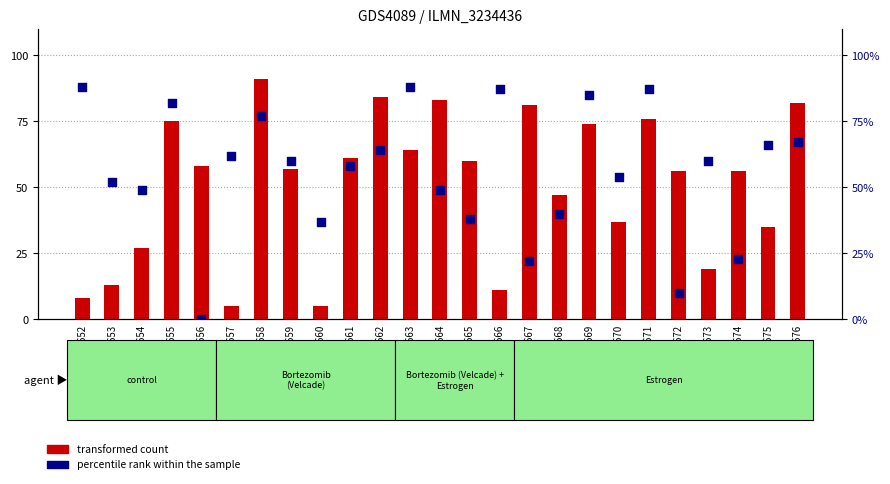

Which series has the widest spread of Y values?

percentile rank within the sample